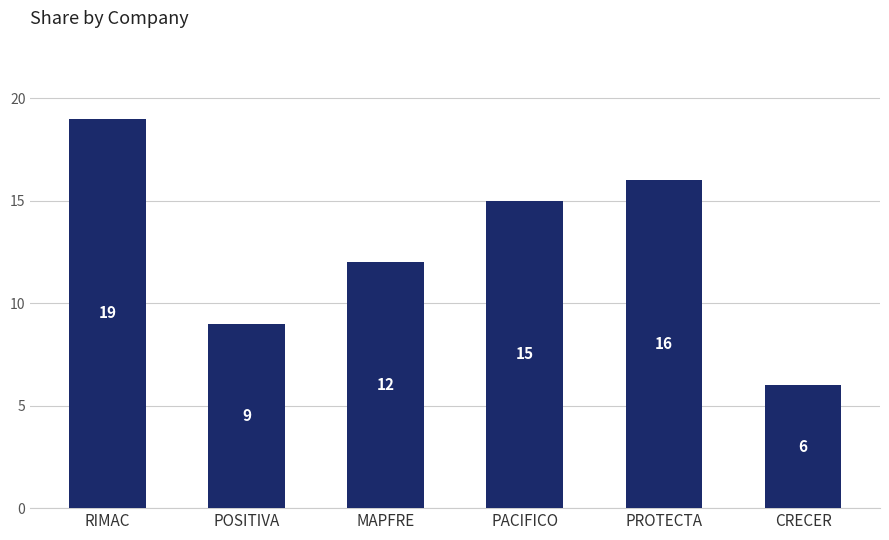

How many data points does each series have?

6